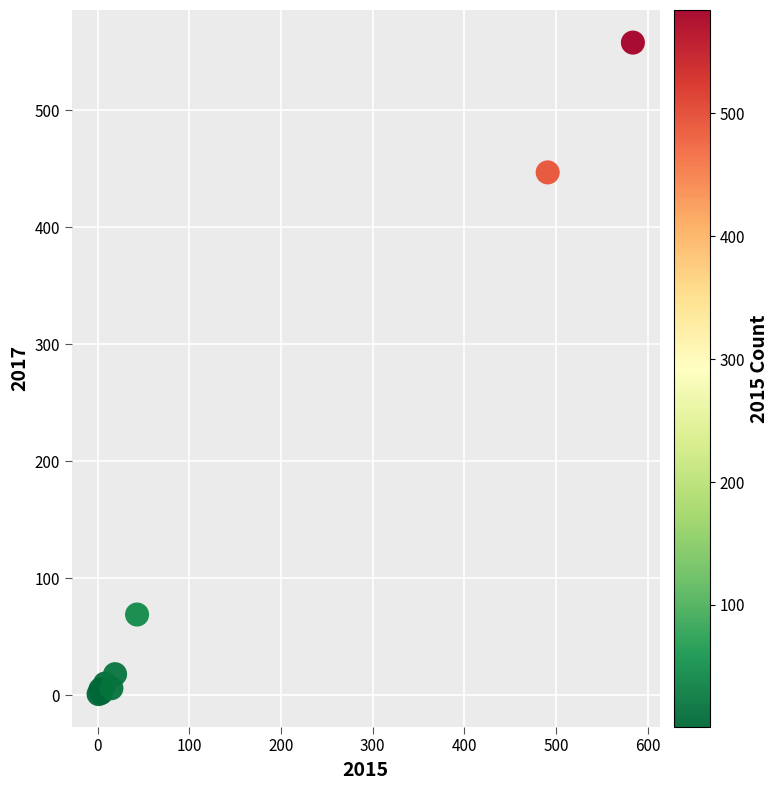

What Y value in the scatter plot is closest to 279?

447